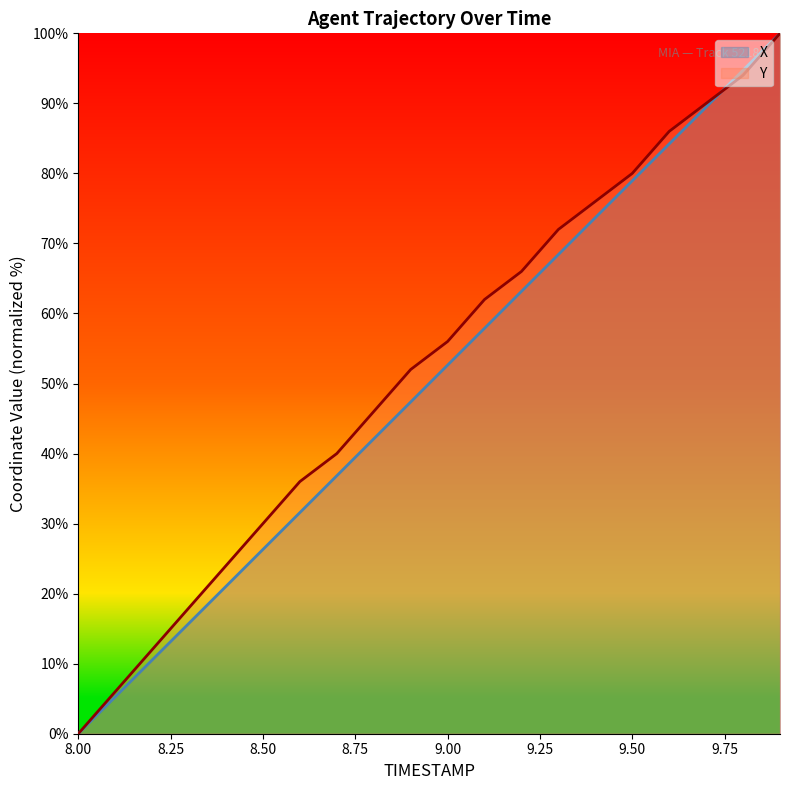

What is the sum of all Y values?

1046.0